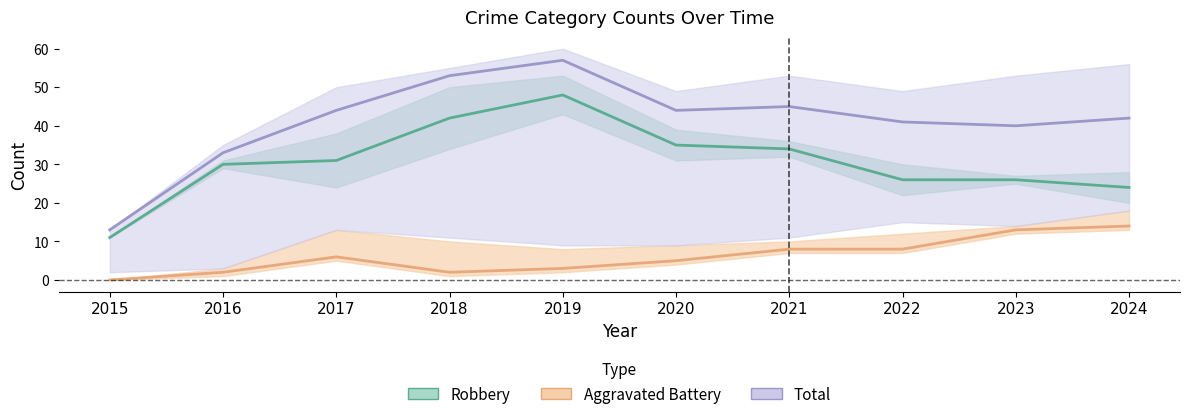

At which label is Robbery closest to 29?

2016